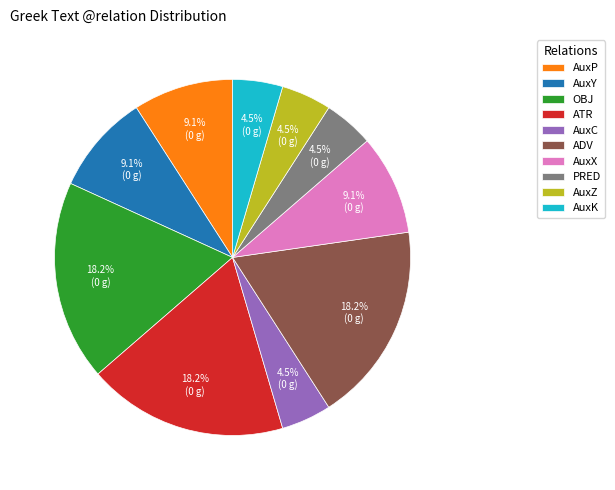

What is the total percentage of AuxP and AuxK?

13.6%